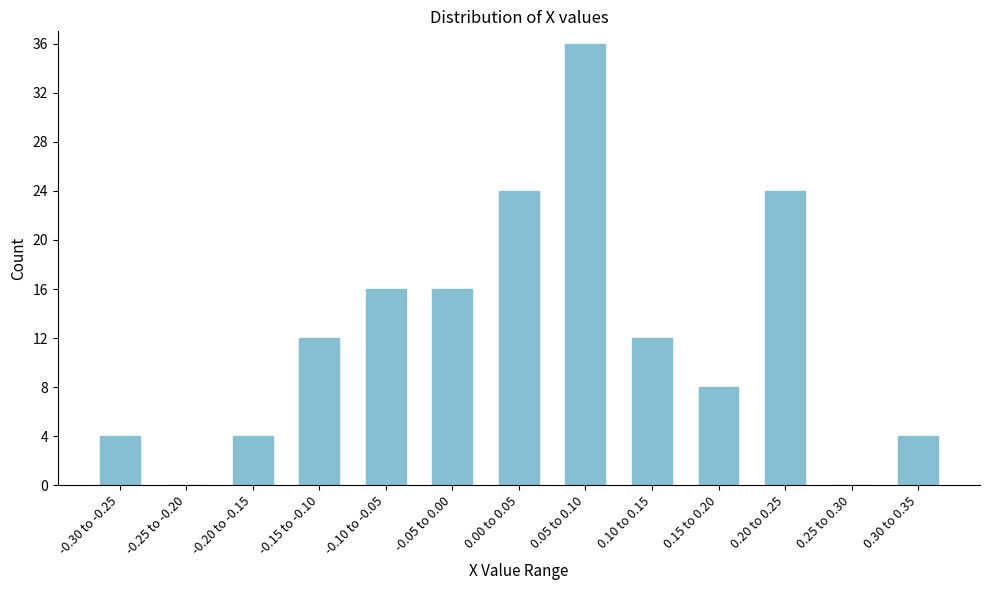

Reading left to right, extract all data points from this chart.

-0.30 to -0.25=4	-0.25 to -0.20=0	-0.20 to -0.15=4	-0.15 to -0.10=12	-0.10 to -0.05=16	-0.05 to 0.00=16	0.00 to 0.05=24	0.05 to 0.10=36	0.10 to 0.15=12	0.15 to 0.20=8	0.20 to 0.25=24	0.25 to 0.30=0	0.30 to 0.35=4